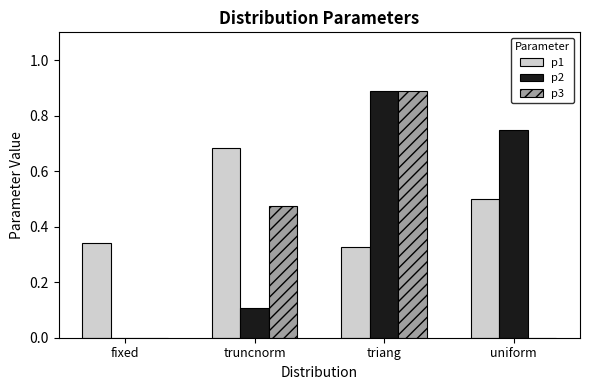

What is the total value across all series at truncnorm?

1.3